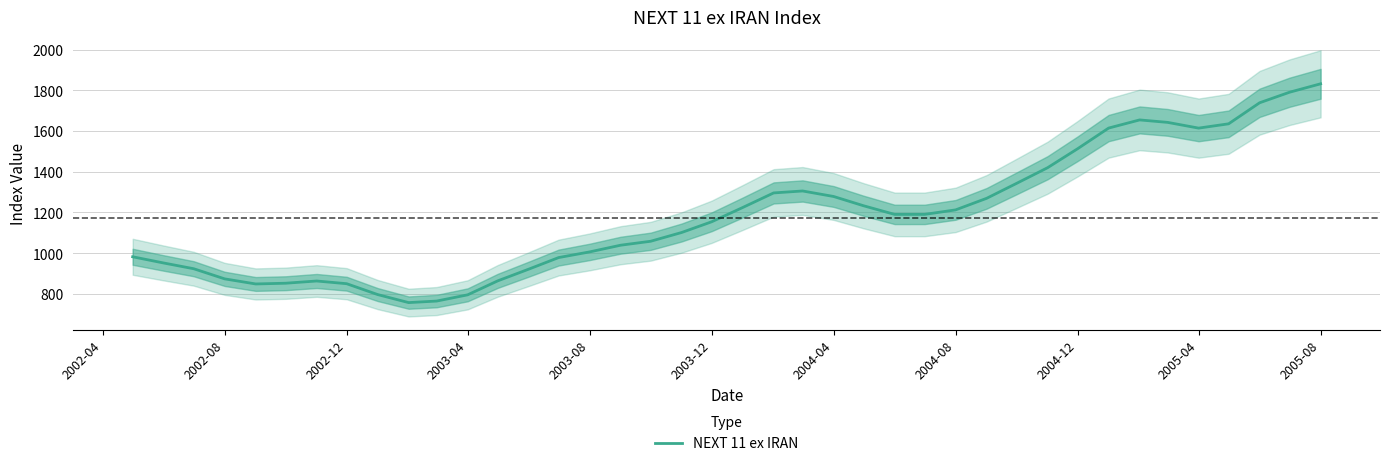

Reading left to right, what are all the values shown in this chart?

982.2	951.7	923.6	873.7	848.7	852.3	863.3	850.0	796.6	757.2	764.7	795.3	863.8	921.3	978.3	1006.2	1039.0	1058.4	1101.5	1154.1	1224.1	1295.9	1305.5	1278.4	1232.7	1190.4	1190.4	1212.6	1269.3	1342.9	1419.8	1512.9	1614.4	1654.4	1642.4	1614.2	1635.3	1738.6	1790.5	1831.9